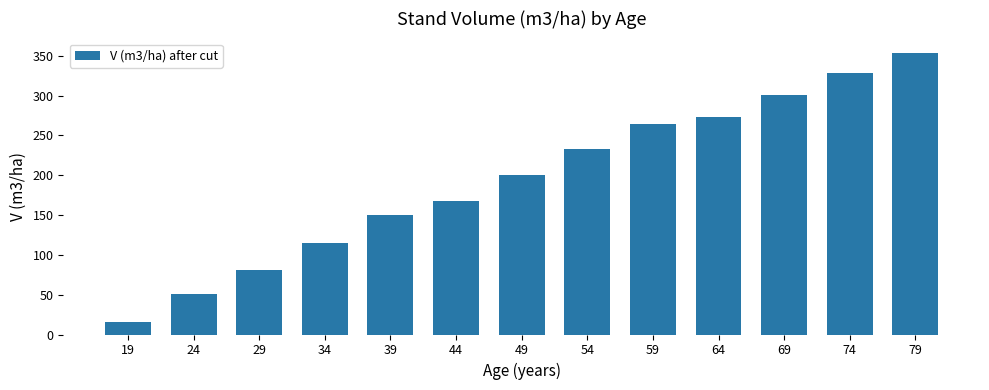

List the labels in order of value, largest first.

79, 74, 69, 64, 59, 54, 49, 44, 39, 34, 29, 24, 19